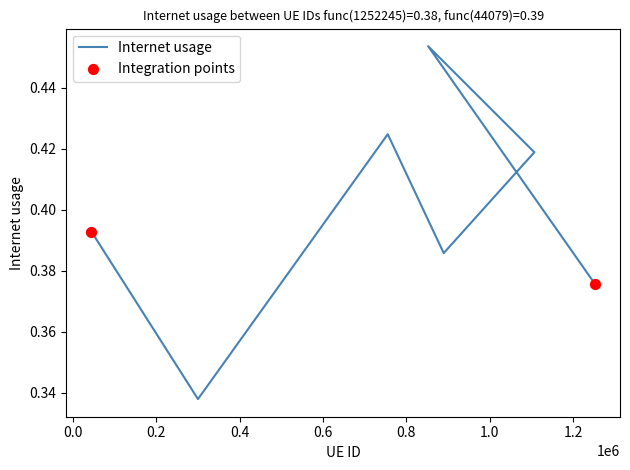

Between 44079 and 852205, which is larger?

852205